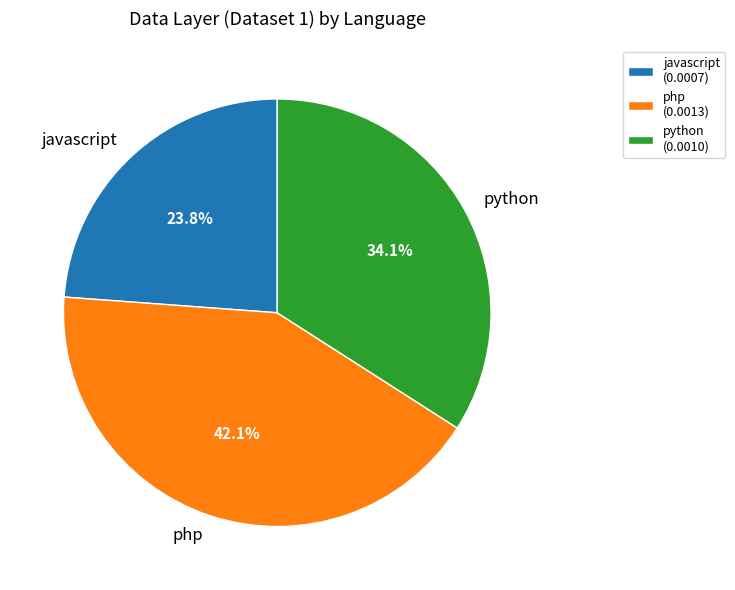

How many segments does this pie chart have?

3